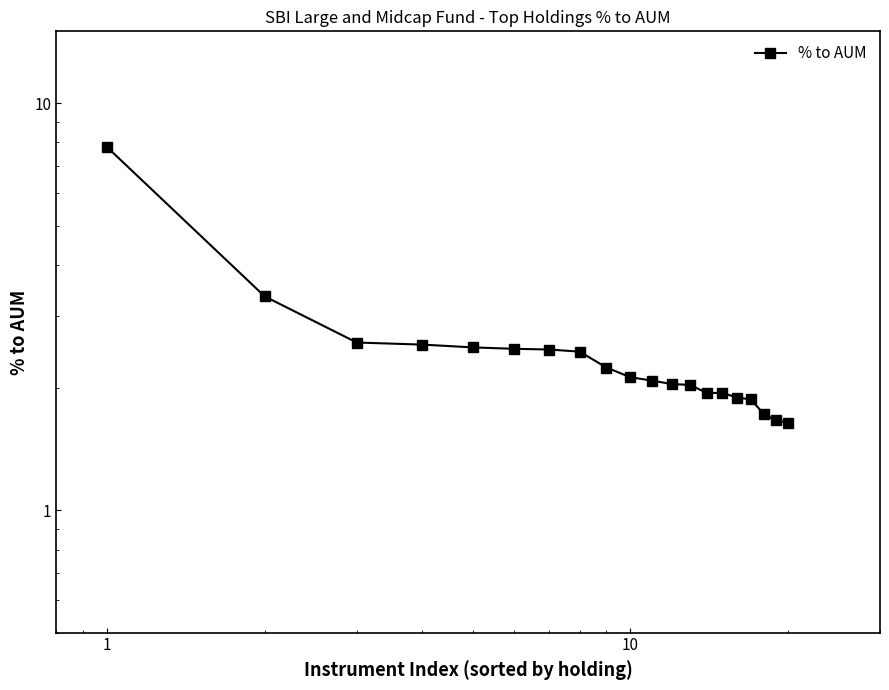

Reading left to right, what are all the values shown in this chart?

7.8	3.4	2.6	2.5	2.5	2.5	2.5	2.5	2.2	2.1	2.1	2.0	2.0	1.9	1.9	1.9	1.9	1.7	1.7	1.6